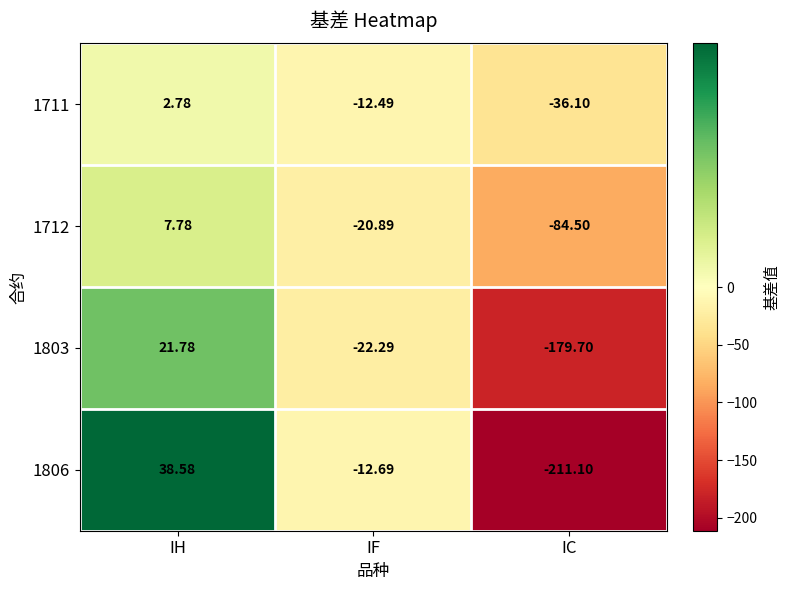

Where is 1712 nearest to the value -38?

IF